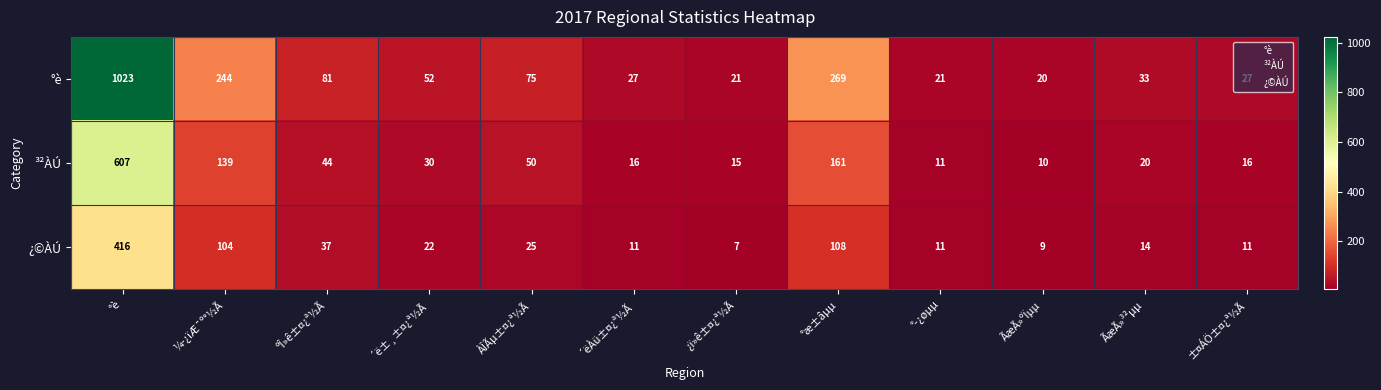

What is the highest value of the °è series?

1023